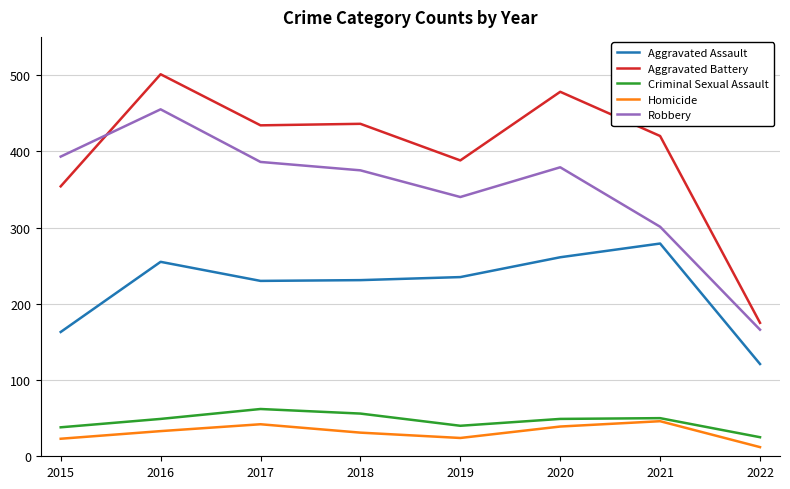

True or false: Aggravated Battery and Homicide cross at least once.

False